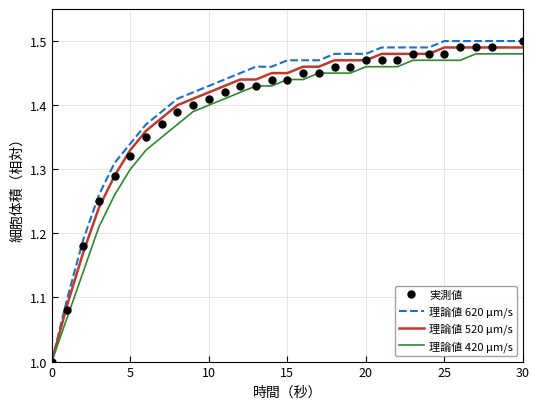

Rank the series by their maximum value, from lowest to highest.

理論値 420 μm/s, 理論値 520 μm/s, 実測値, 理論値 620 μm/s